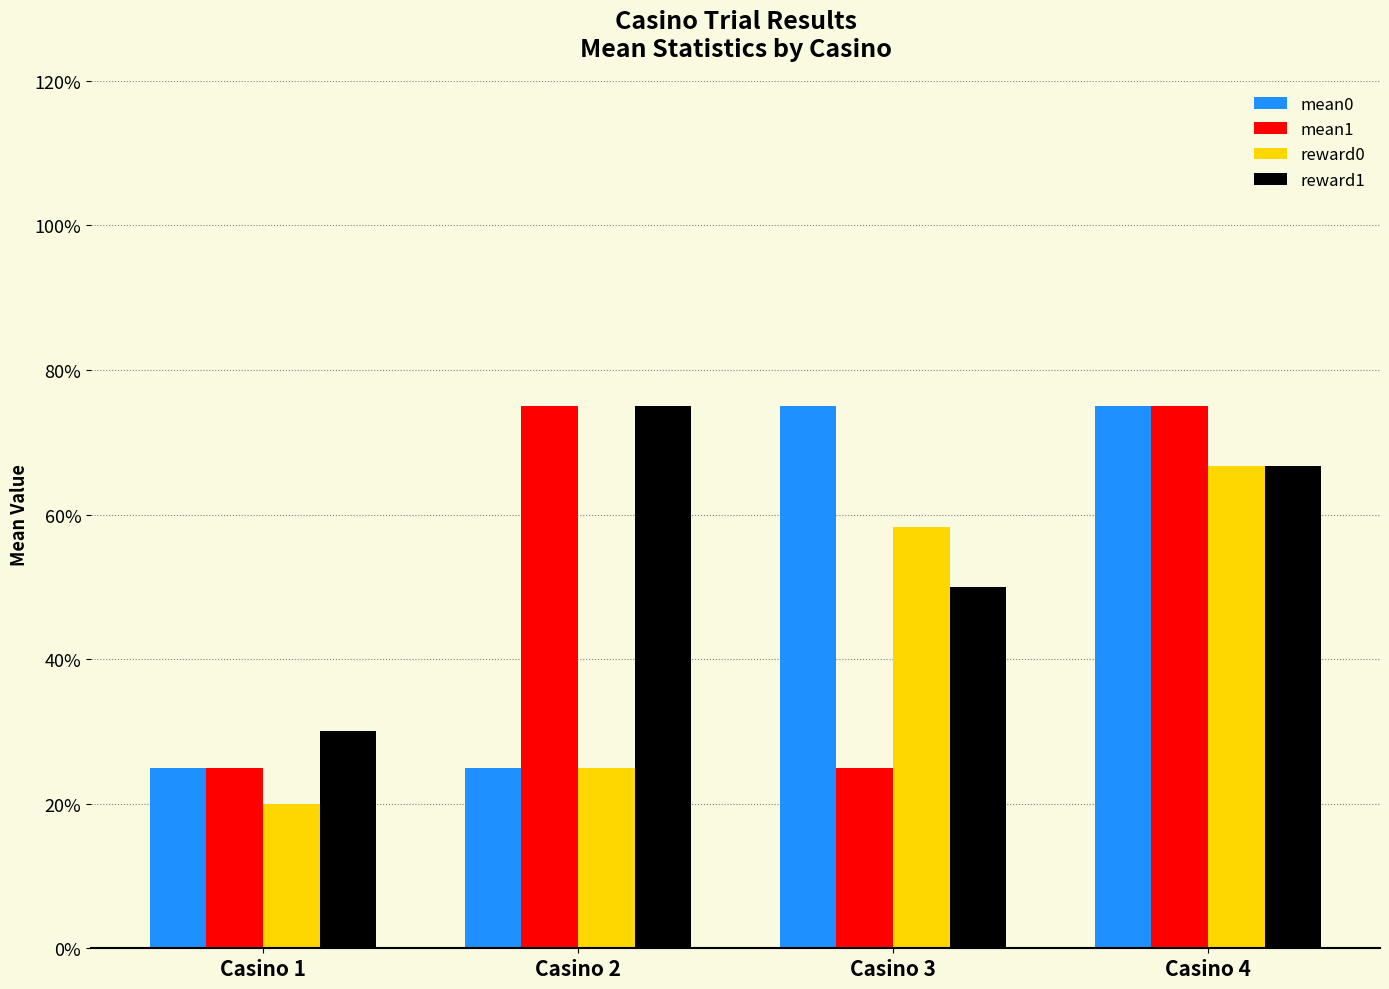

What is the average value of the reward1 series?

0.6